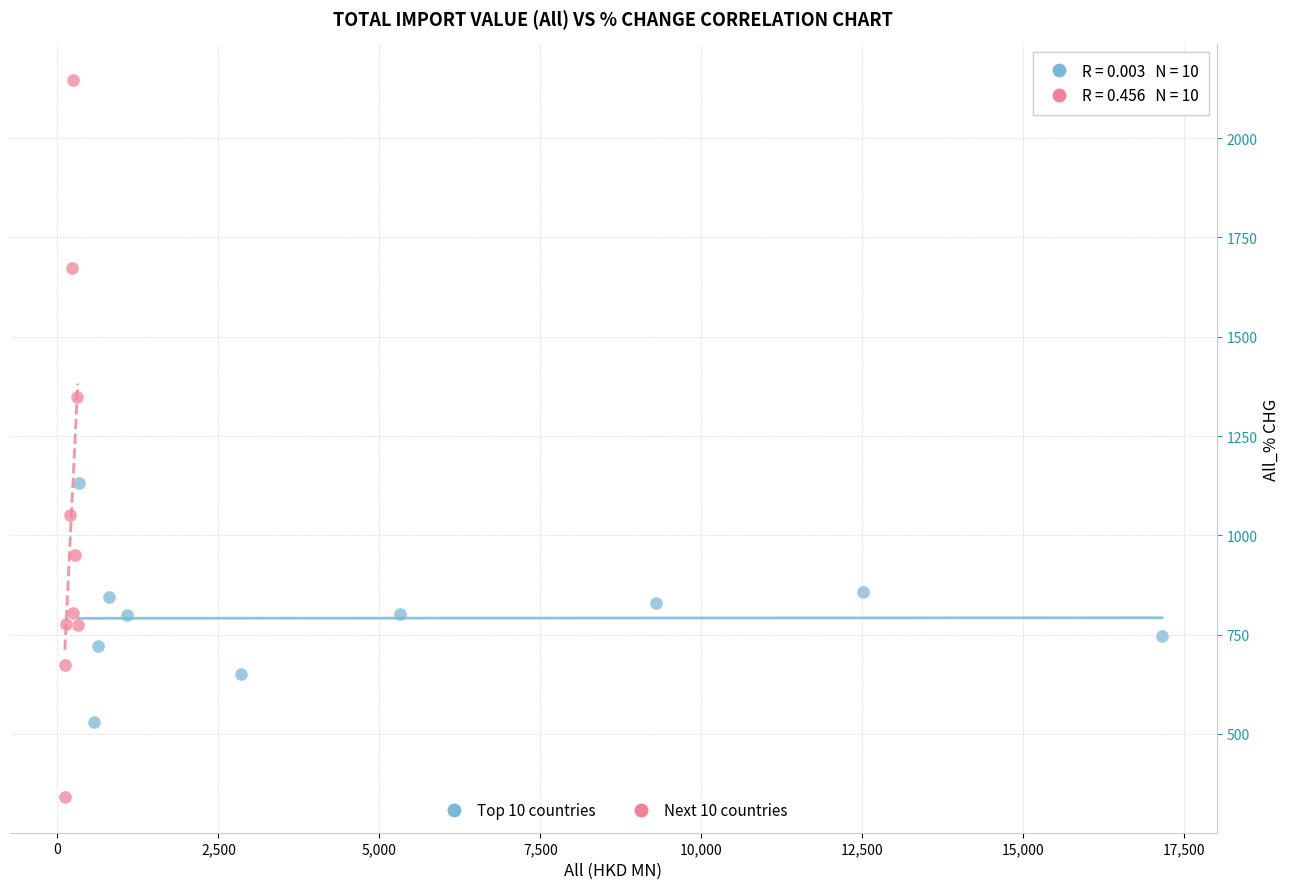

Which series has the largest Y range (max minus min)?

Next 10 countries